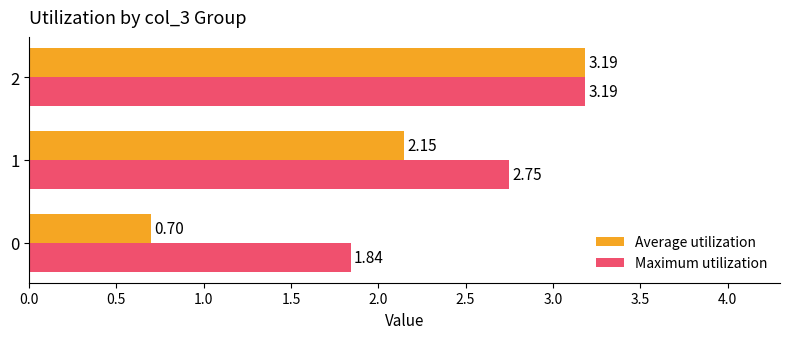

List the labels in order of Maximum utilization value, largest first.

2, 1, 0